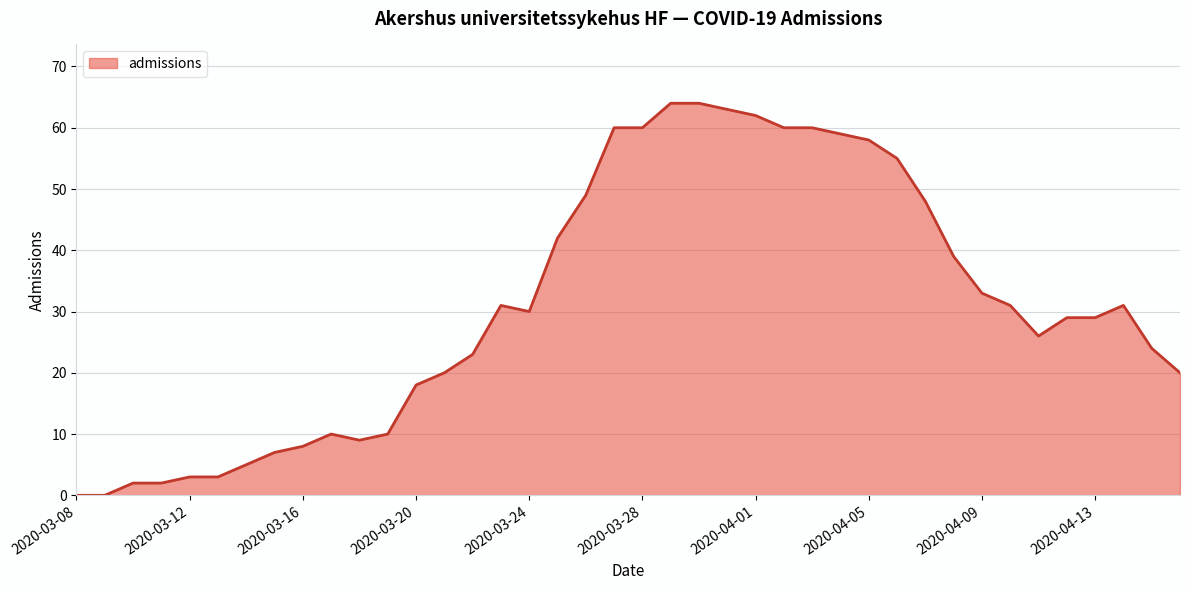

What is the difference between the maximum and minimum values?

64